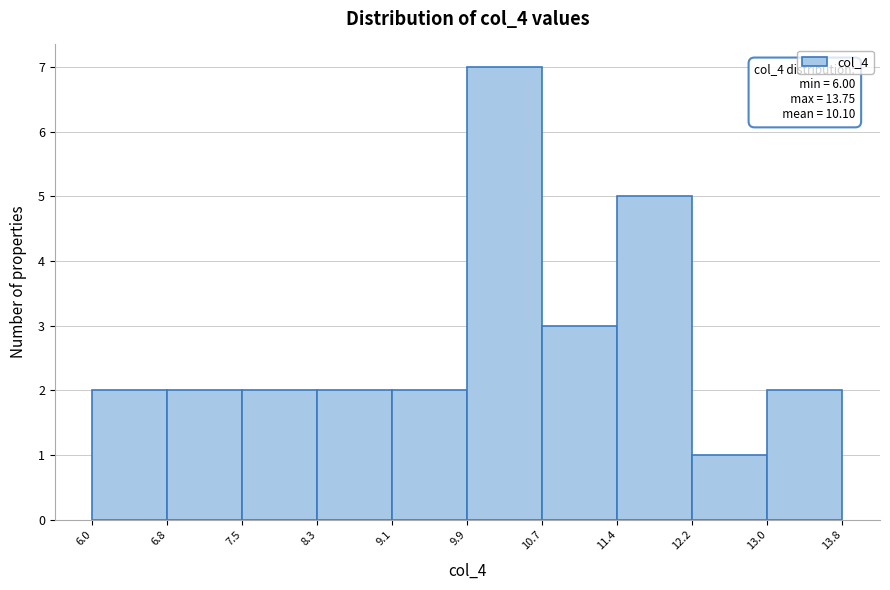

Which range on the x-axis has the tallest bar?

9.9 to 10.7